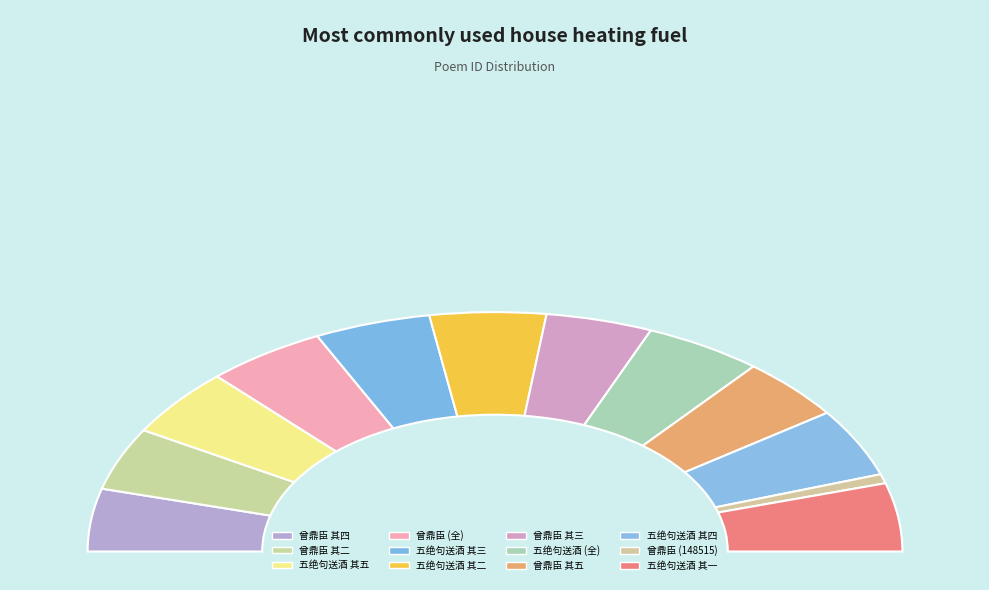

What percentage do 刘知监端午前一日以诗送甜苦笋末章有谢绝香蒲与酒壶之句以五绝句送酒 其四 and 刘知监端午前一日以诗送甜苦笋末章有谢绝香蒲与酒壶之句以五绝句送酒 其一 together represent?

18.4%